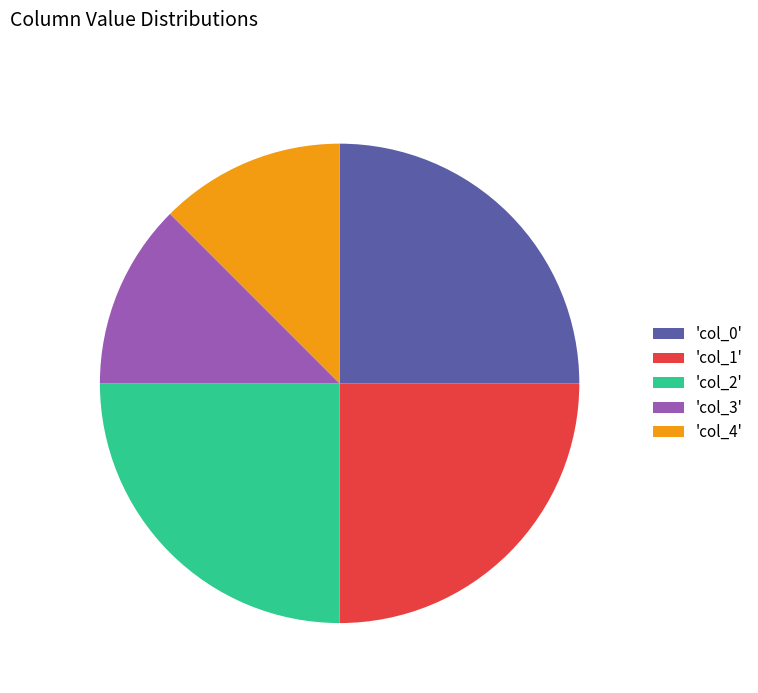

Is there a majority slice in this chart?

No